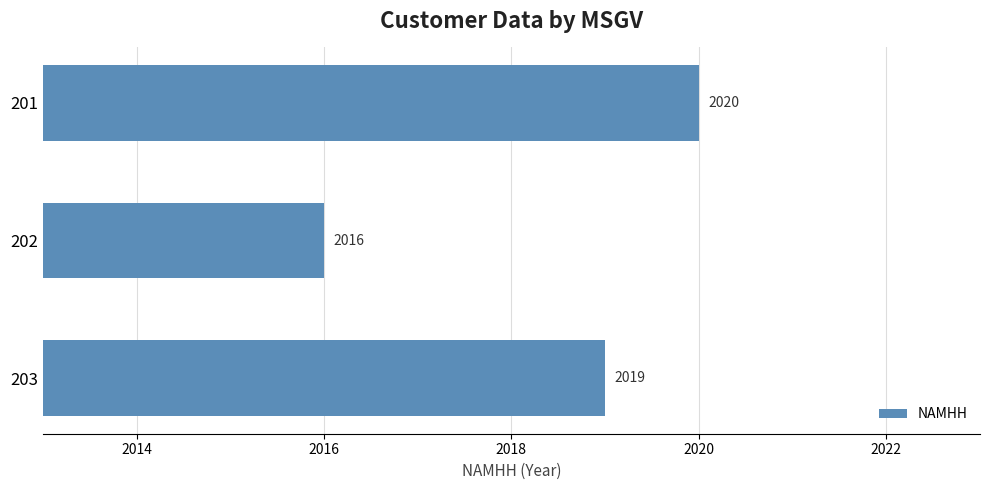

Are the bars horizontal?

Yes